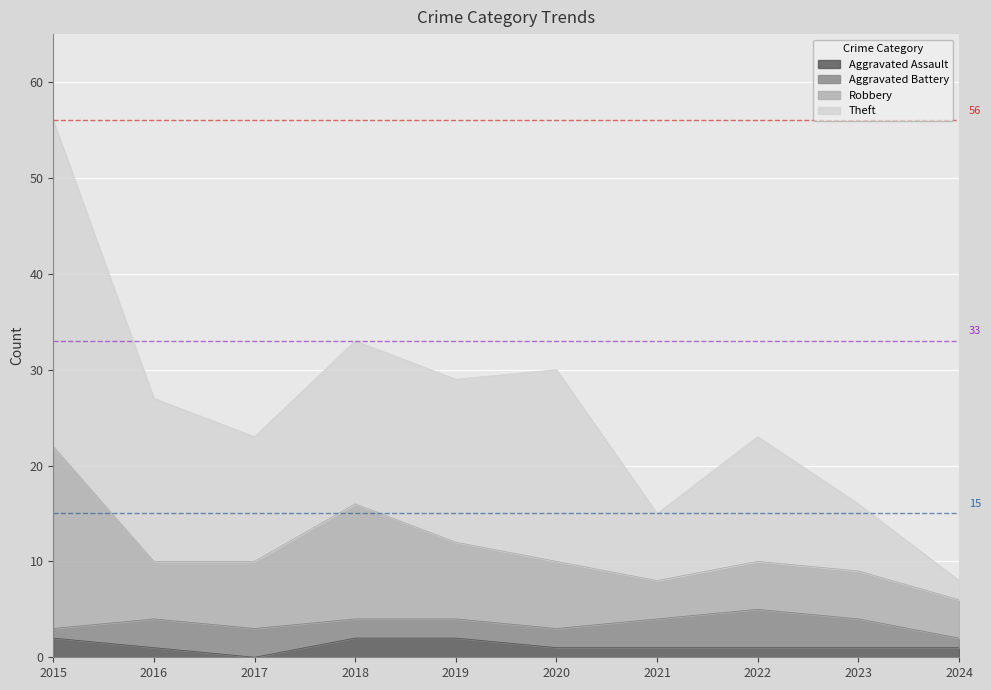

Is the value of Theft at 2020 greater than the value of Robbery at 2024?

Yes